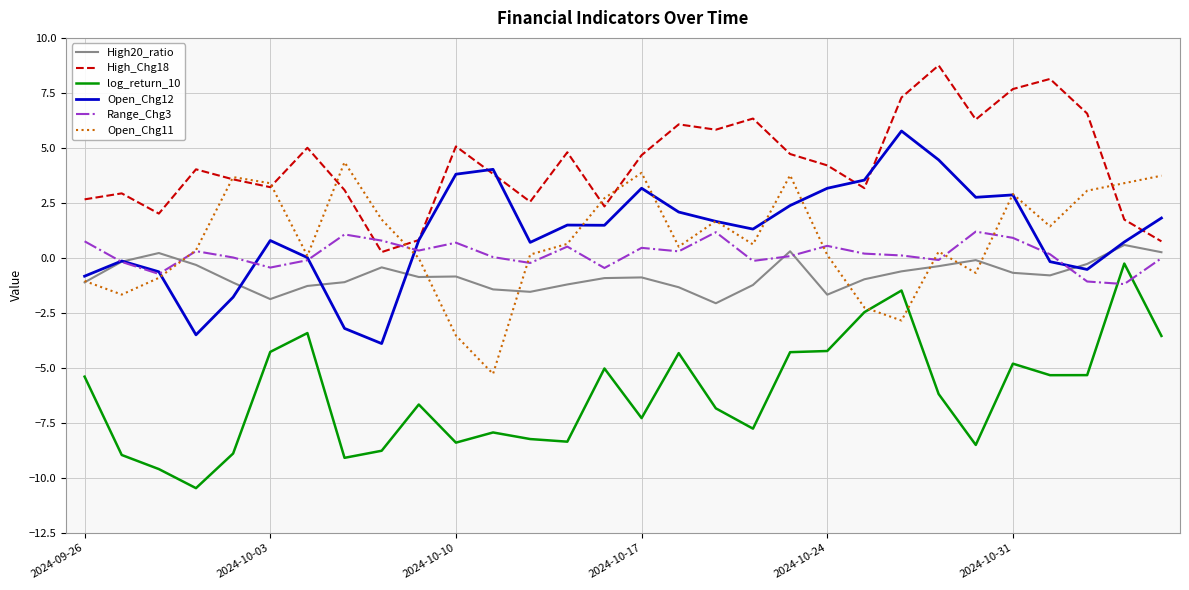

What is the maximum value shown in the chart?

8.8